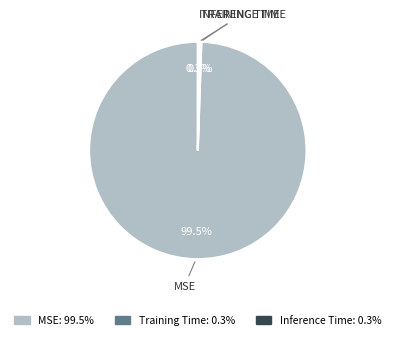

Which category has the biggest portion of the pie?

MSE